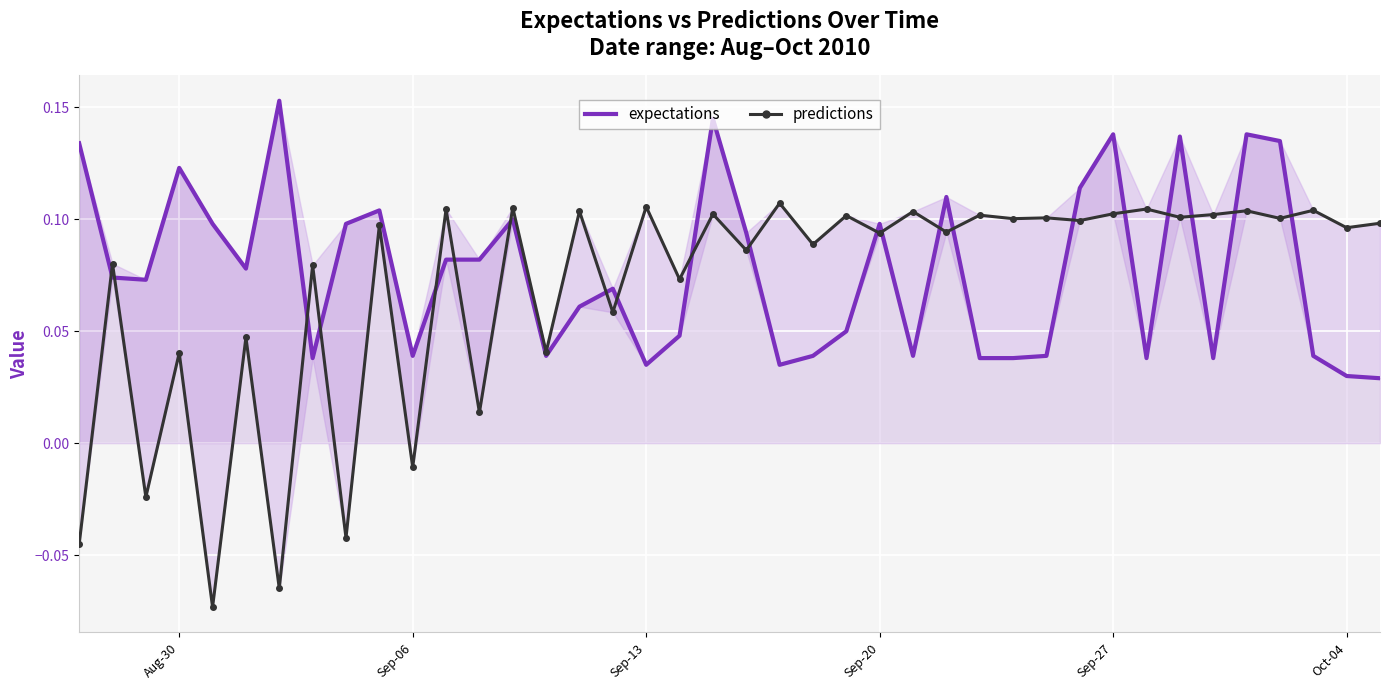

At how many categories does at least one series exceed 0?

40